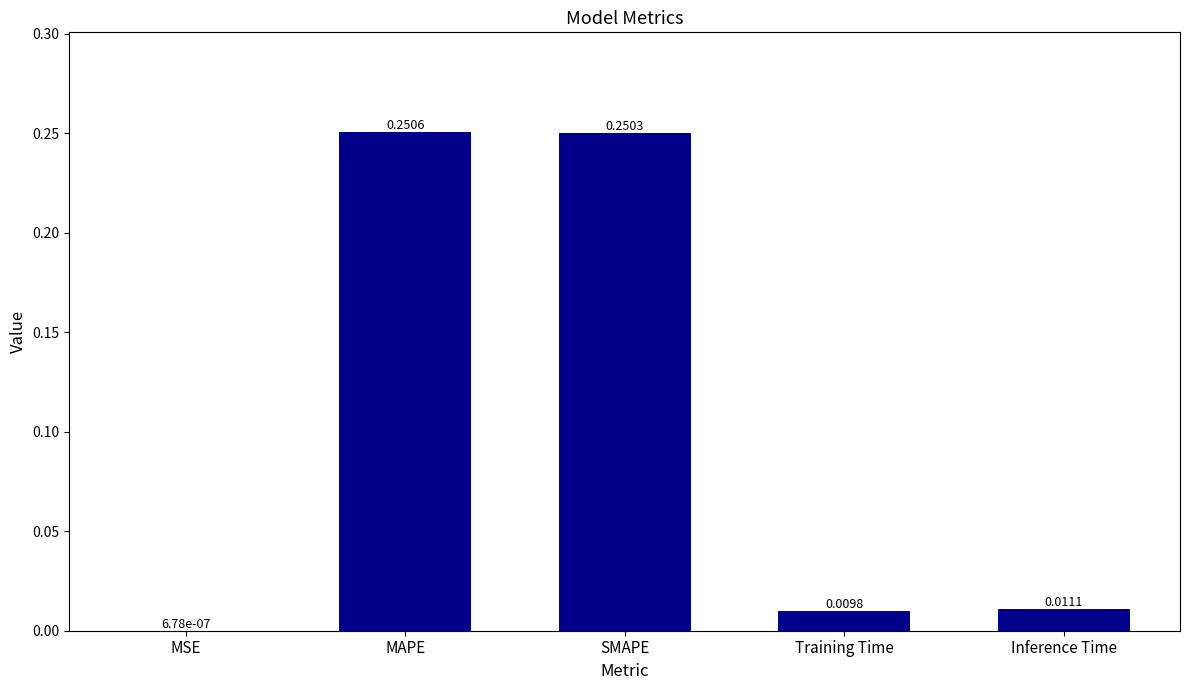

What is the average value?

0.1